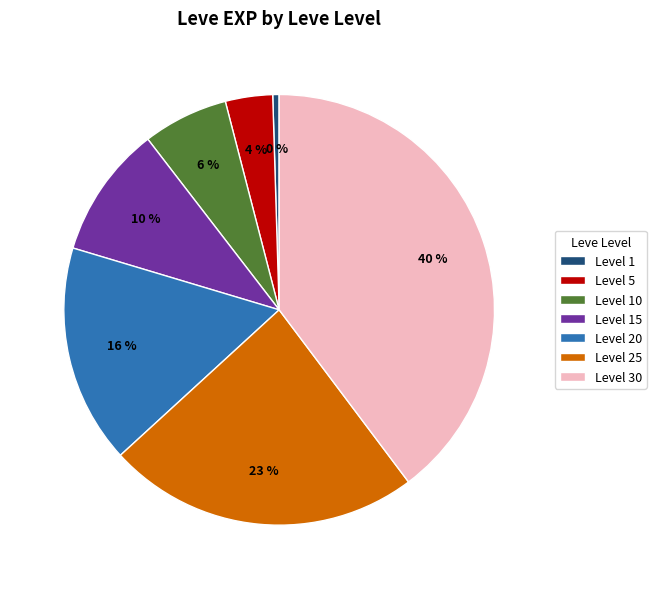

Rank the categories by value from highest to lowest.

Level 30, Level 25, Level 20, Level 15, Level 10, Level 5, Level 1